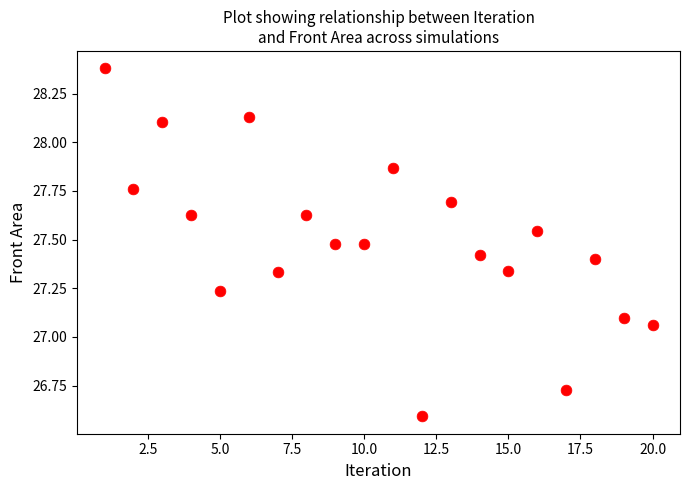

What is the range of X values (max minus min)?

19.0